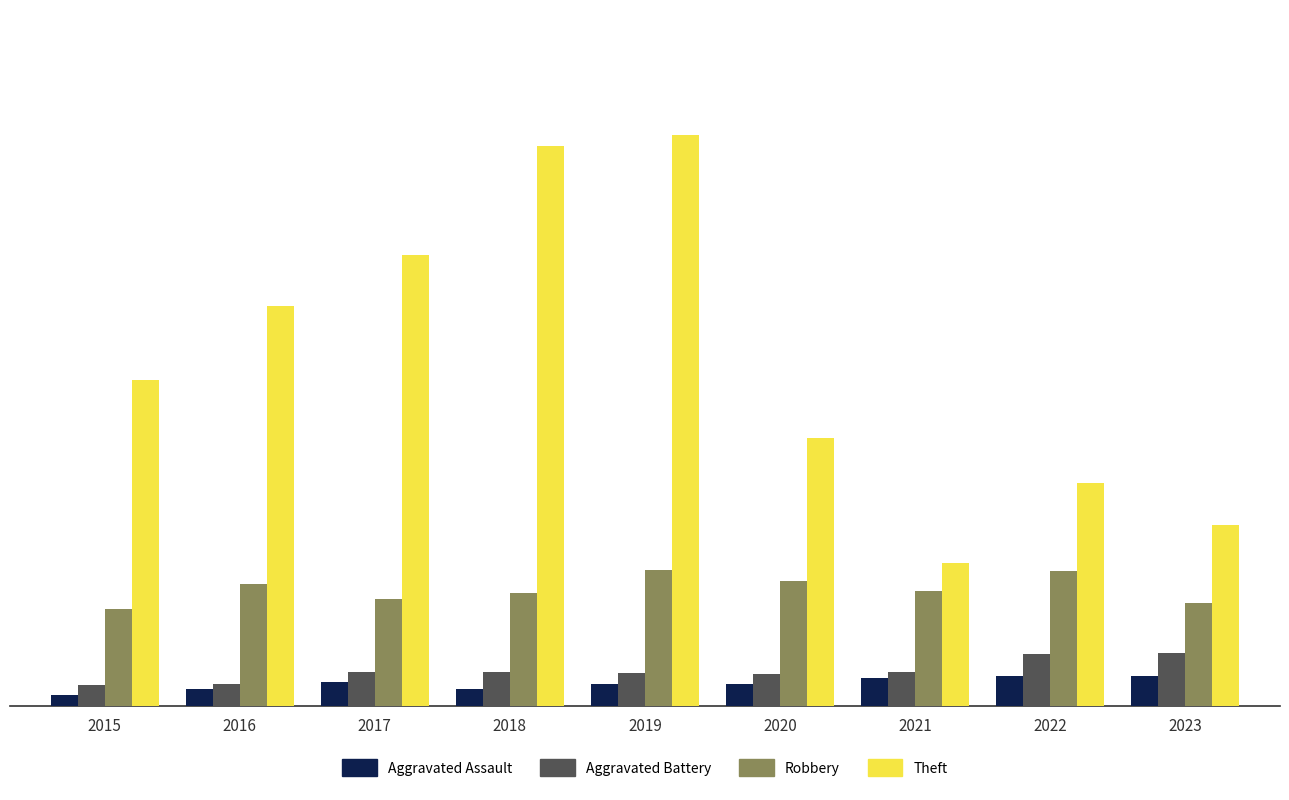

At which category is the sum across all series the highest?

2019